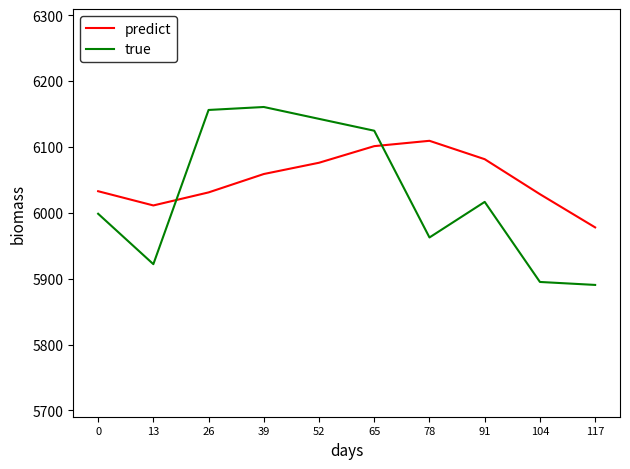

Is it true that true equals 9196.6 at 52?

False